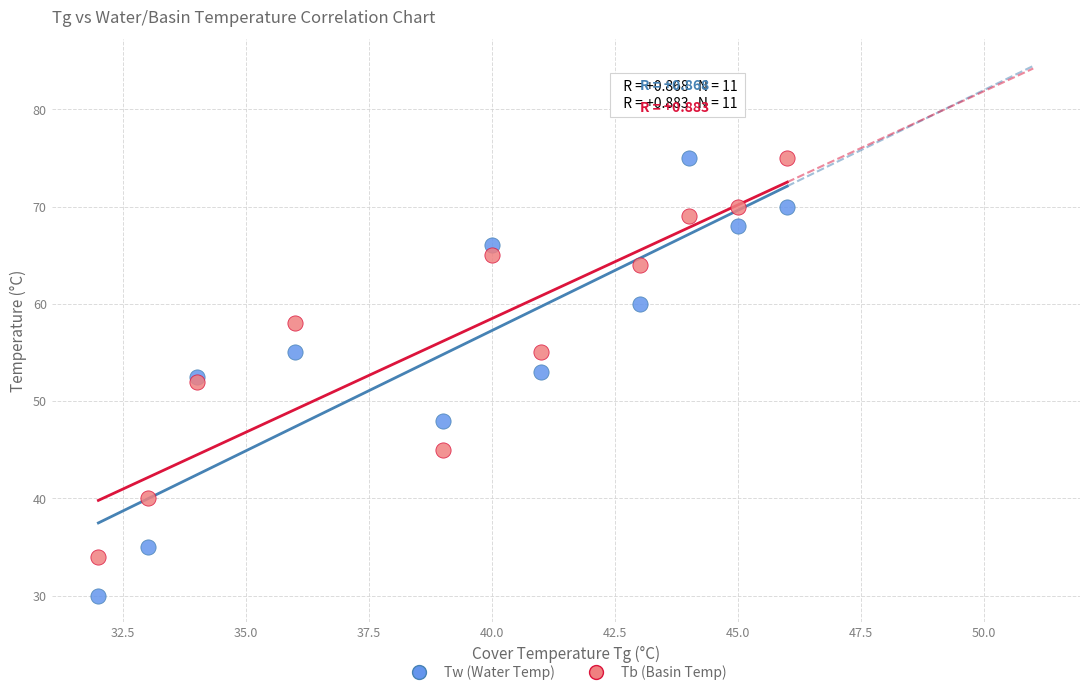

Which series has the widest spread of Y values?

Tw (Water Temp)